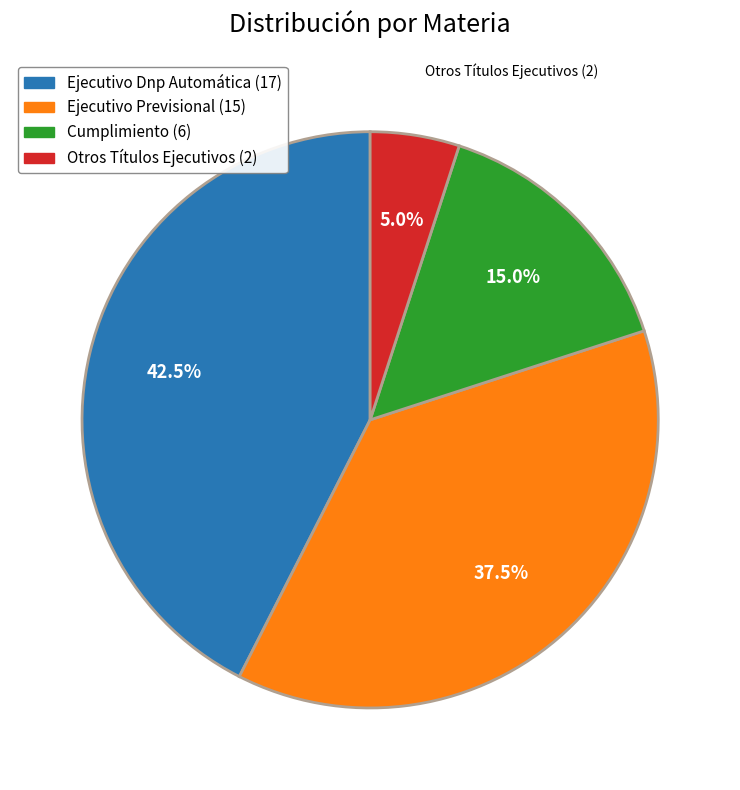

Which has a higher value, Ejecutivo Dnp Automática or Otros Títulos Ejecutivos?

Ejecutivo Dnp Automática